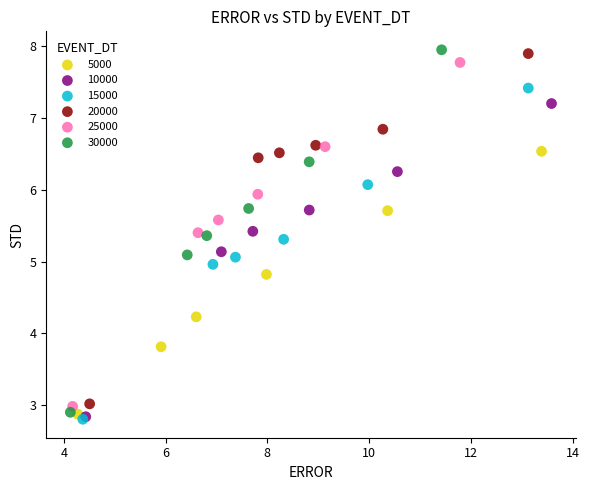

Which series has the widest spread of Y values?

30000